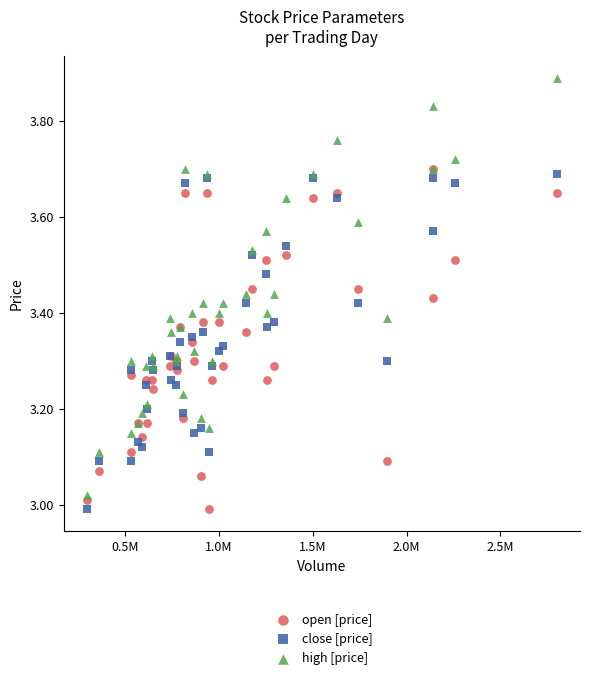

Which series has the widest spread of Y values?

high [price]